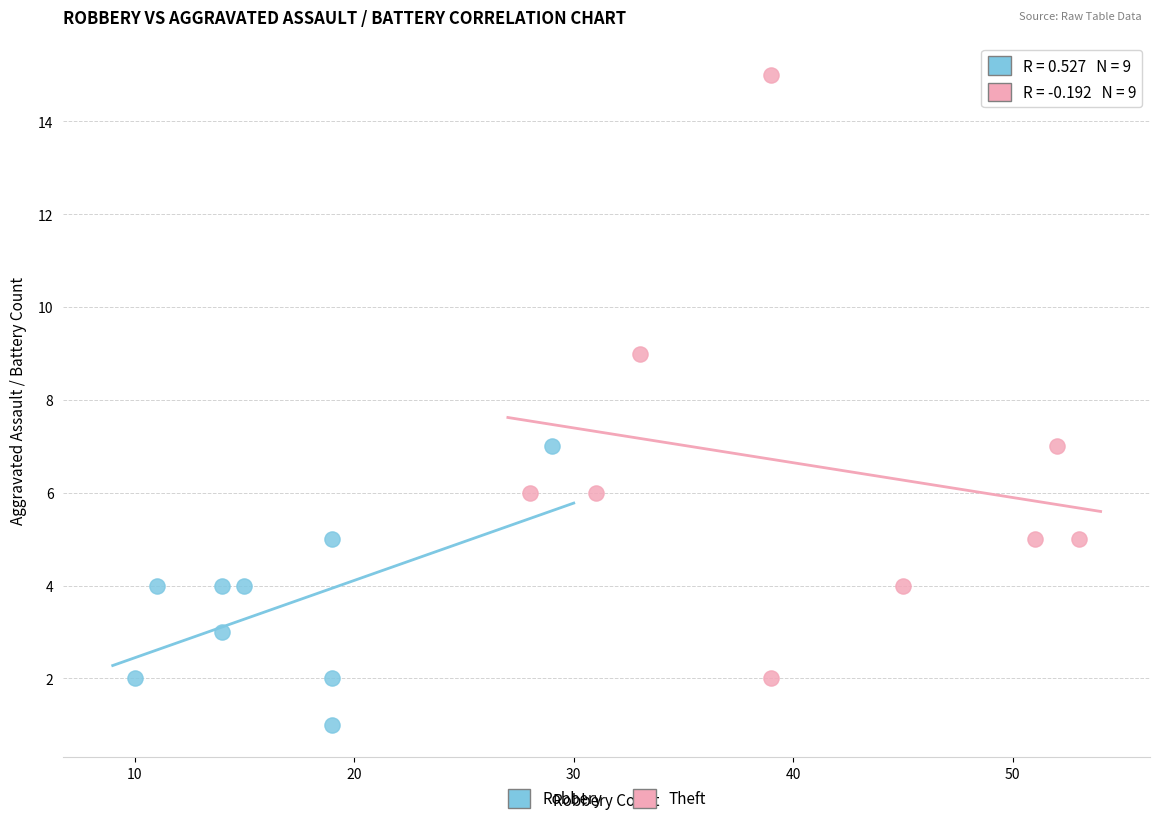

Which series reaches the minimum Y coordinate?

Robbery